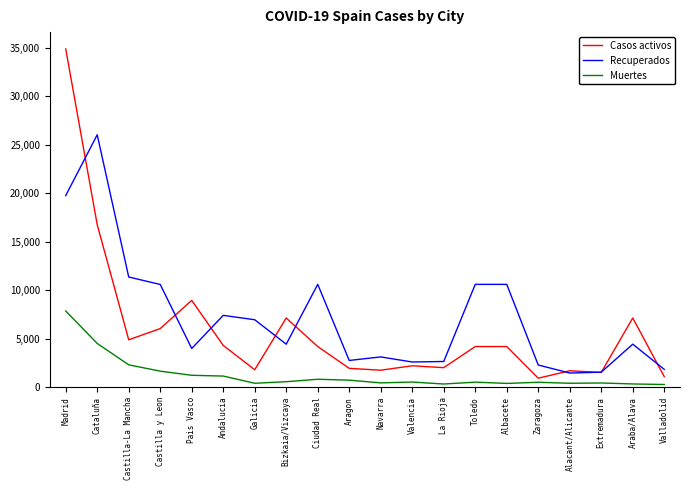

Which label corresponds to the largest value in the chart?

Madrid